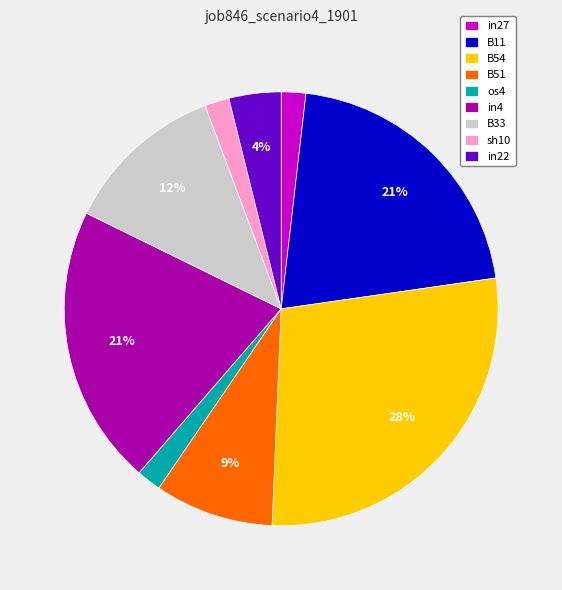

What percentage is the B33 slice, to the nearest percent?

12%